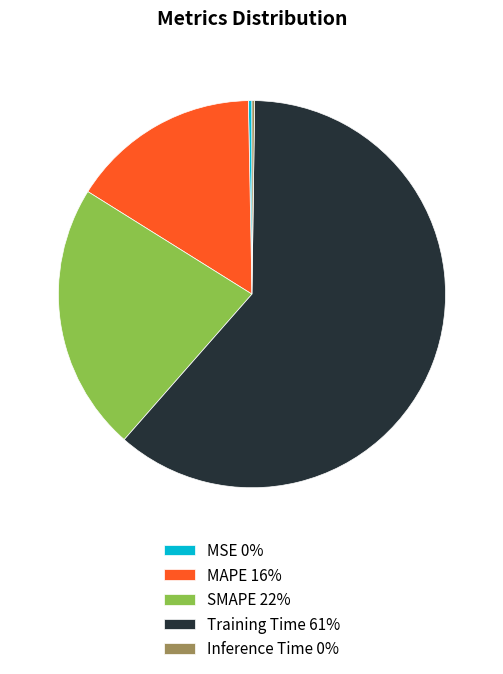

Do MAPE 16% and Training Time 61% together represent more than half of the pie?

Yes